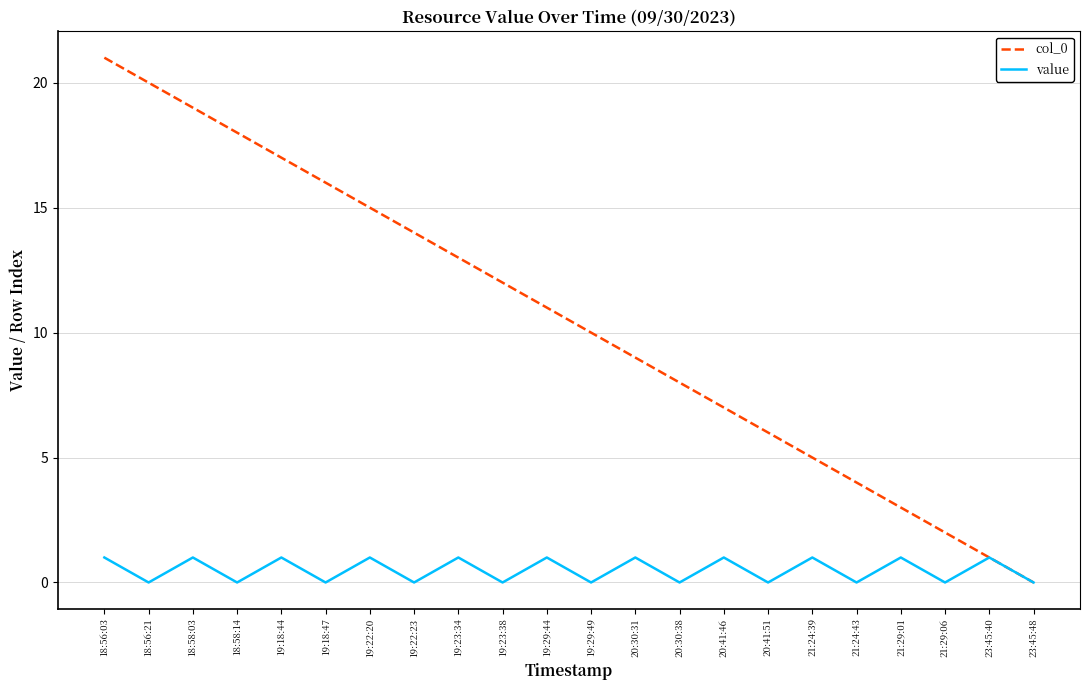

Which series has the widest spread of values?

col_0